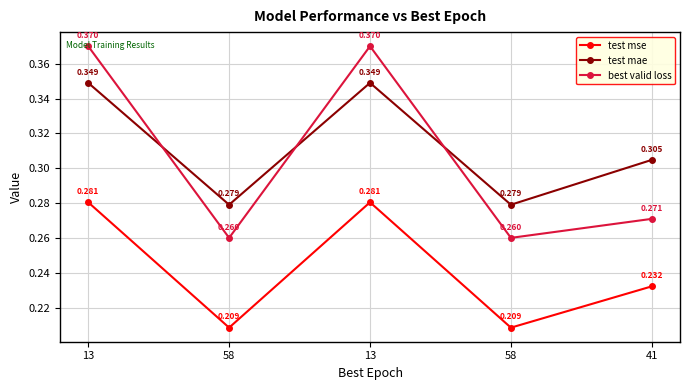

Is it true that test mae equals 0.3 at 13?

True